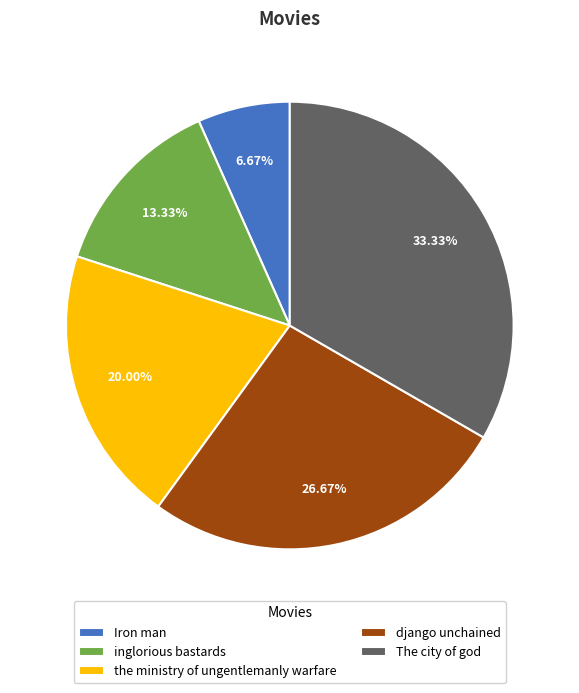

Is it true that django unchained is 27% of the pie?

True